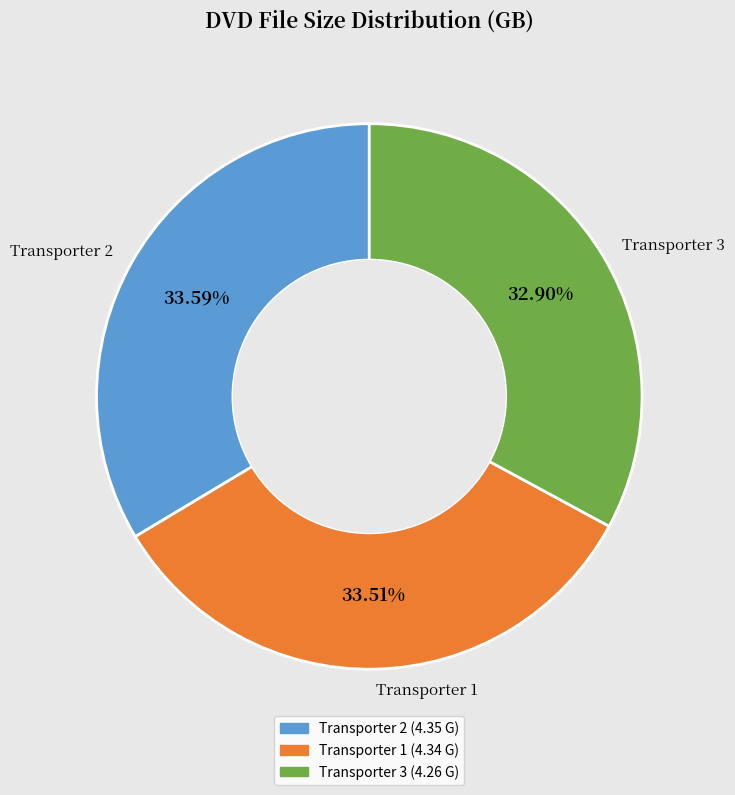

Does any single category account for the majority?

No